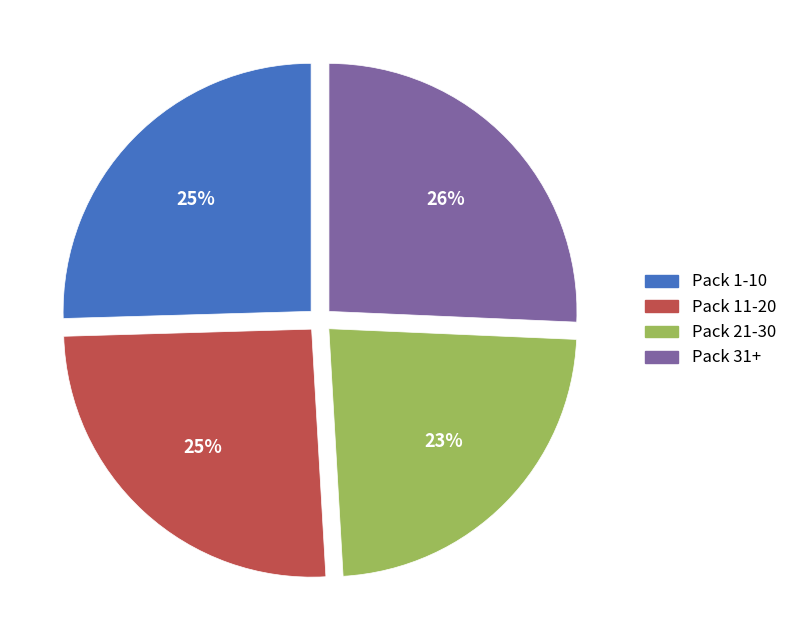

Does any single category account for the majority?

No